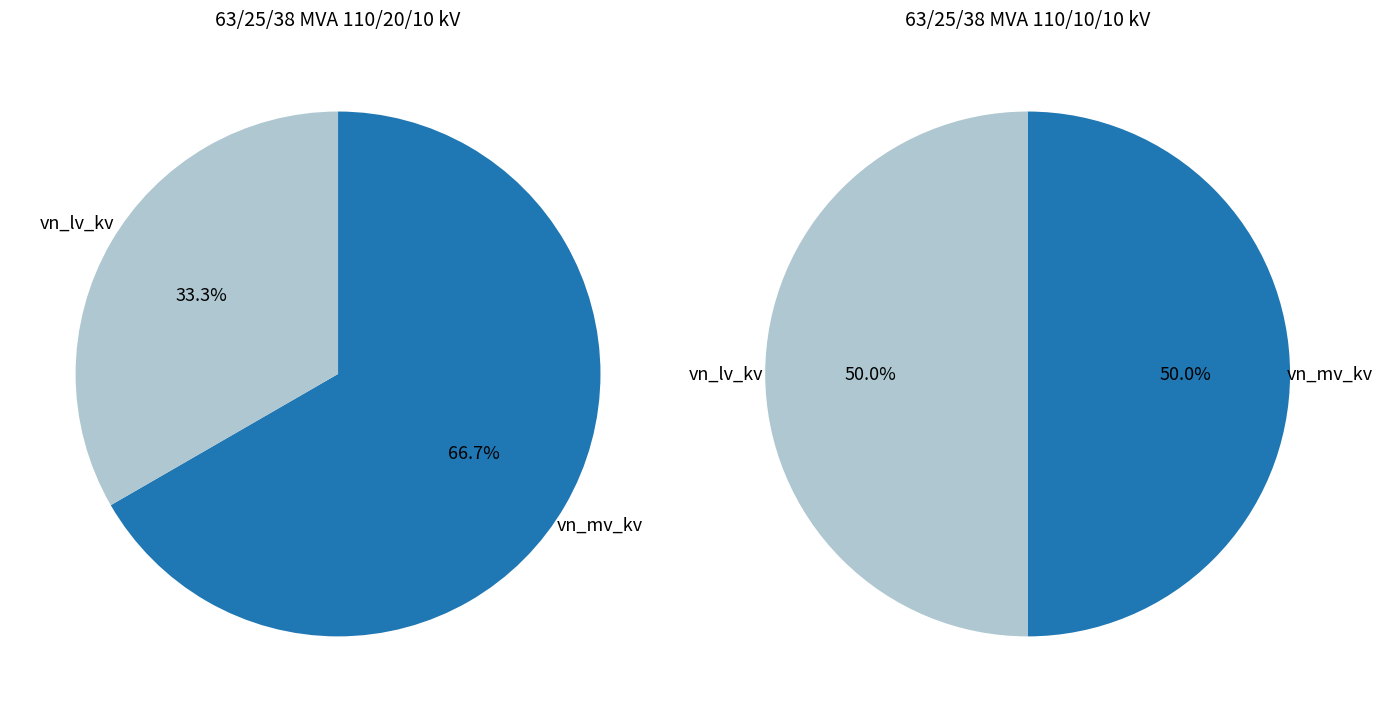

Combined, do 63/25/38 MVA 110/20/10 kV and 63/25/38 MVA 110/10/10 kV account for over 50%?

Yes